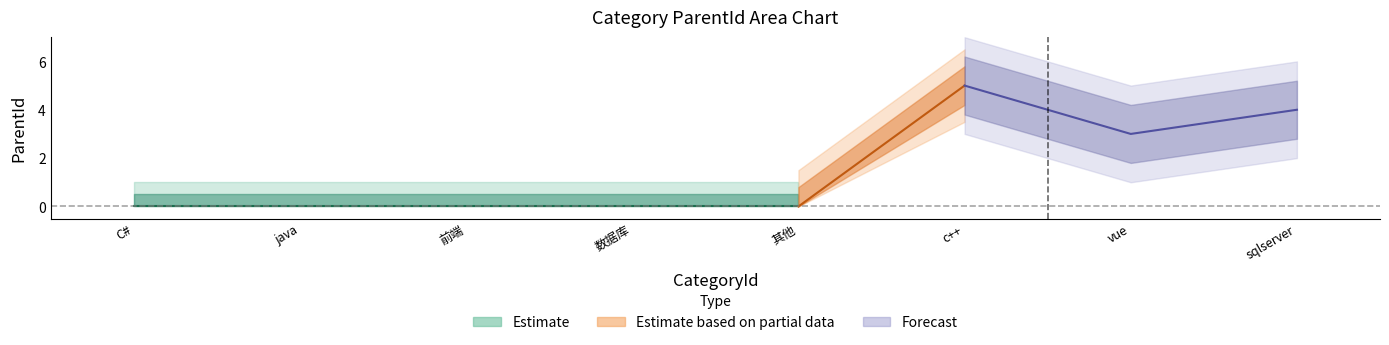

The value at 8 is 2. True or false?

False